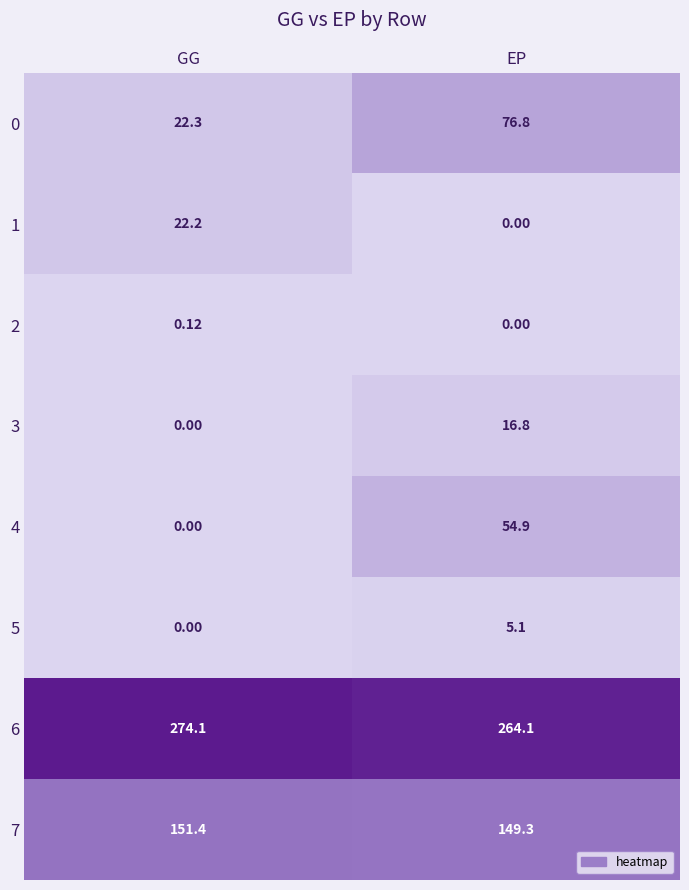

How many distinct data groups are displayed?

8